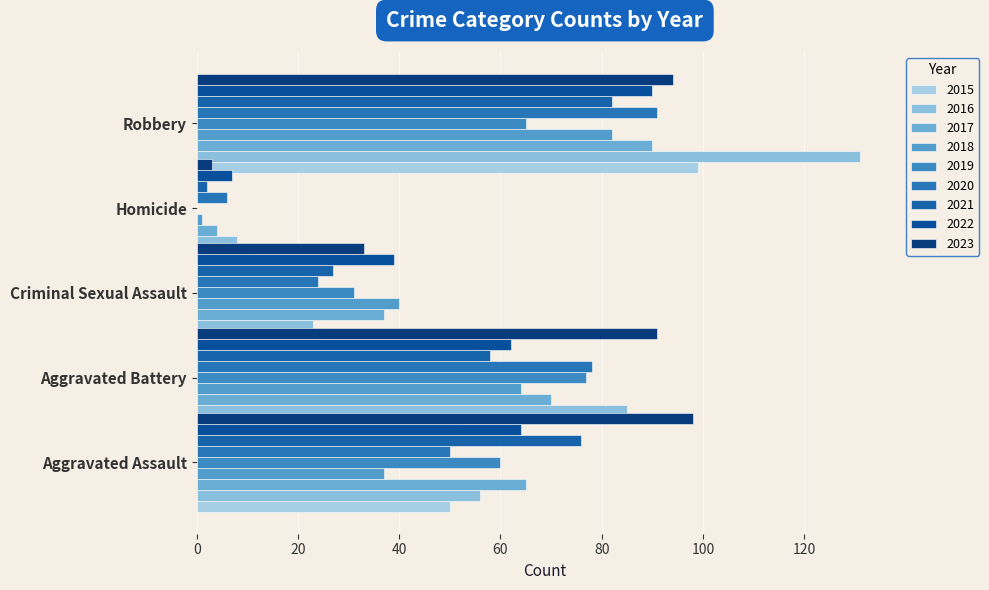

Reading left to right, transcribe all the data shown in this chart.

Aggravated Assault: 50	56	65	37	60	50	76	64	98
Aggravated Battery: 52	85	70	64	77	78	58	62	91
Criminal Sexual Assault: 25	23	37	40	31	24	27	39	33
Homicide: 11	8	4	1	0	6	2	7	3
Robbery: 99	131	90	82	65	91	82	90	94